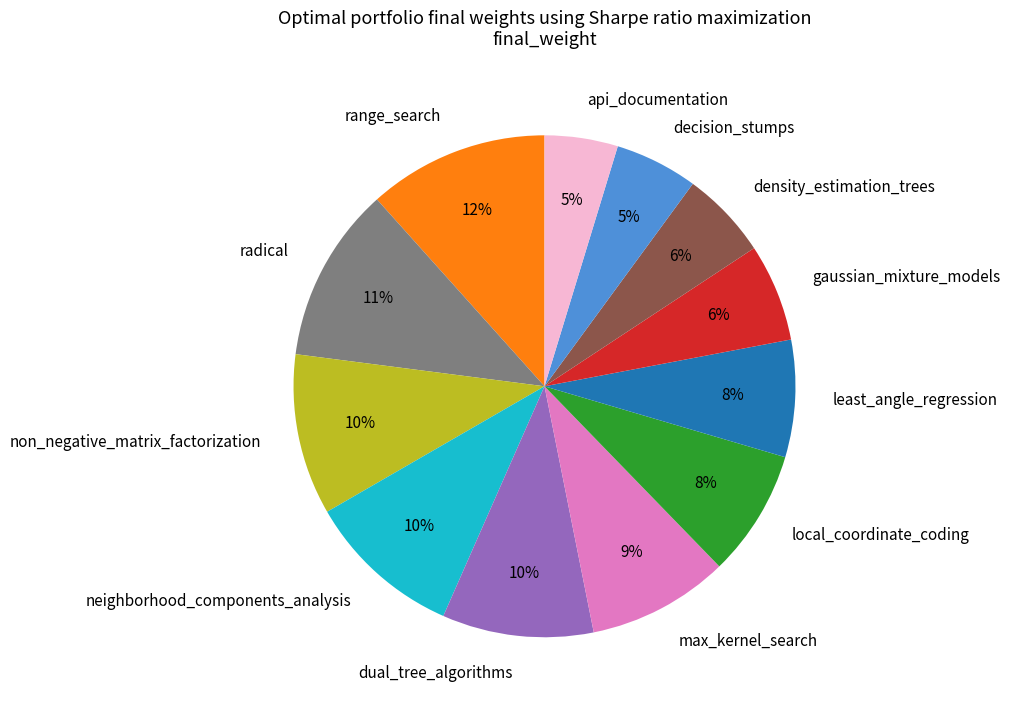

Is there a majority slice in this chart?

No